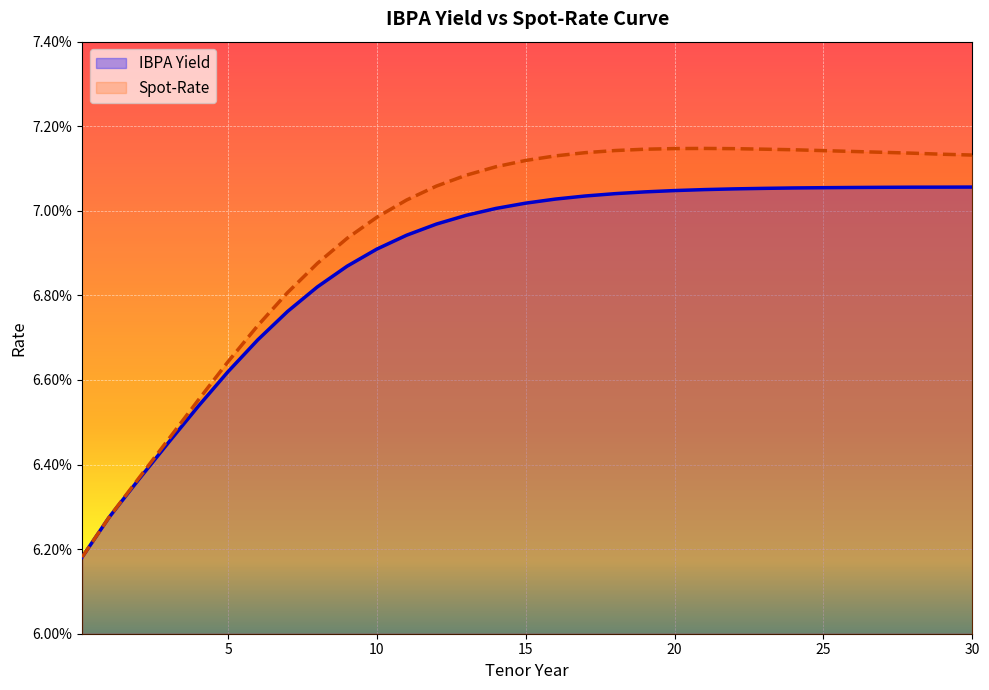

True or false: IBPA Yield and Spot-Rate cross at least once.

False